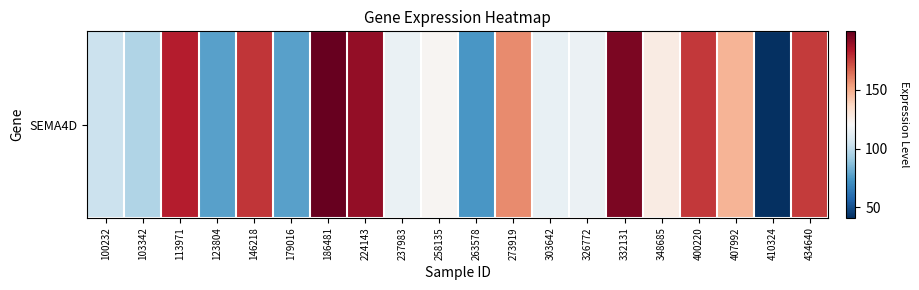

Rank the categories by value from lowest to highest.

410324, 263578, 179016, 123804, 103342, 100232, 303642, 237983, 326772, 258135, 348685, 407992, 273919, 434640, 400220, 146218, 113971, 224143, 332131, 186481